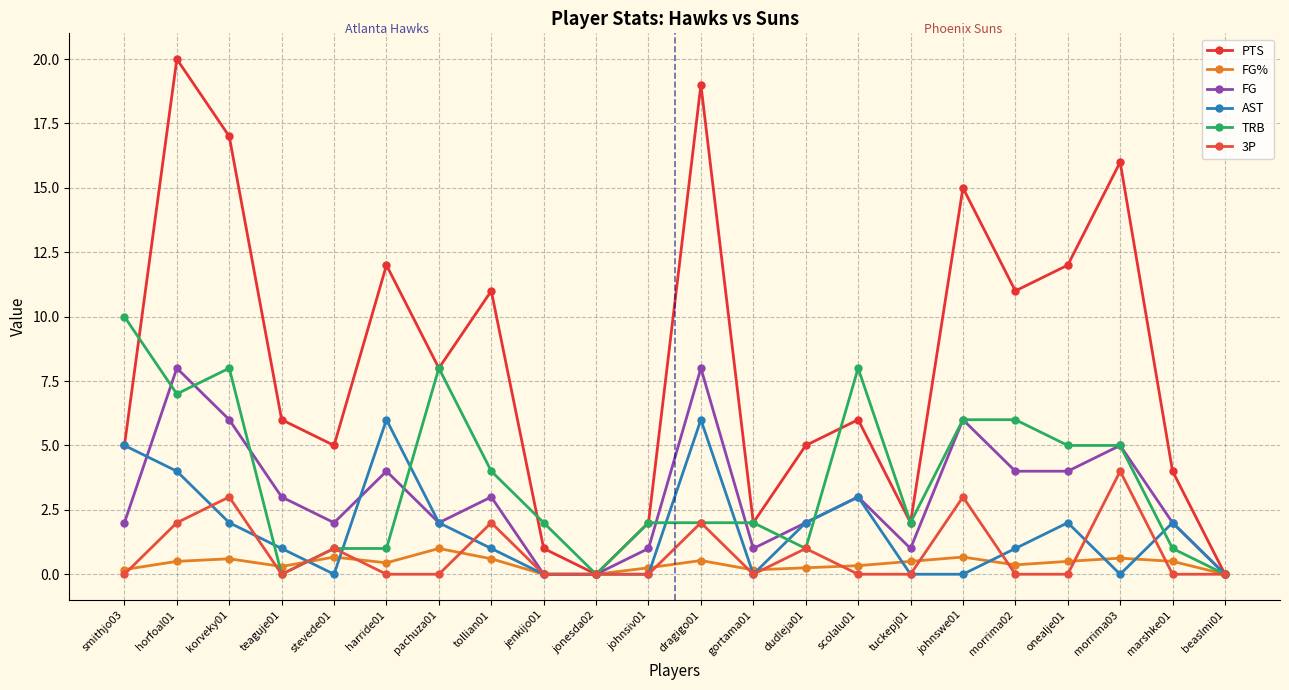

Which has a higher value, morrima02 or stevede01?

morrima02